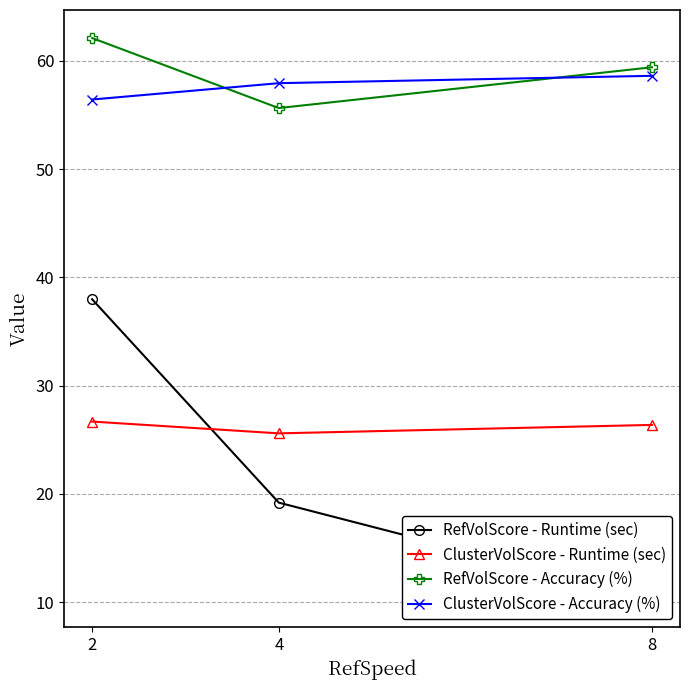

What is the total value across all series at 8?

154.7